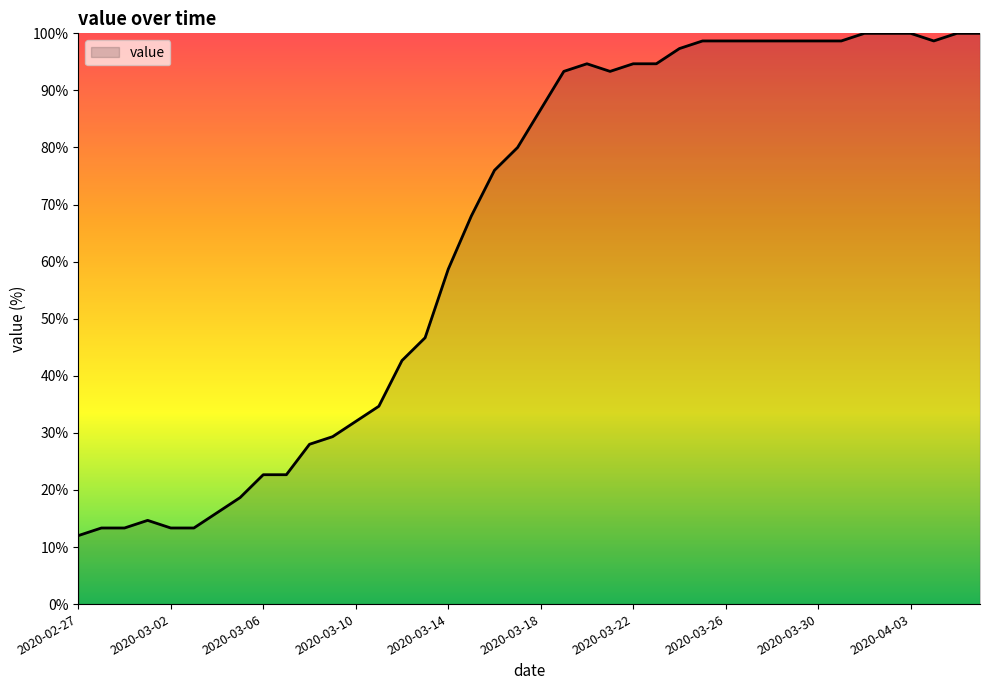

What is the greatest value displayed?

100.0